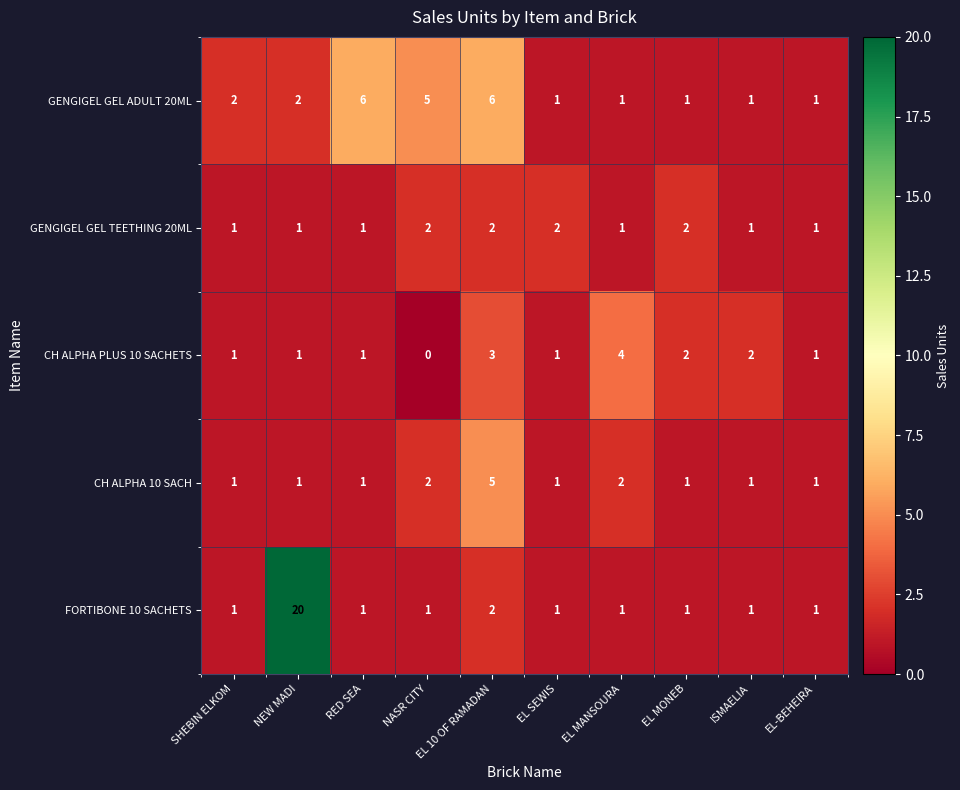

Is it true that FORTIBONE 10 SACHETS equals 1 at EL MANSOURA?

True